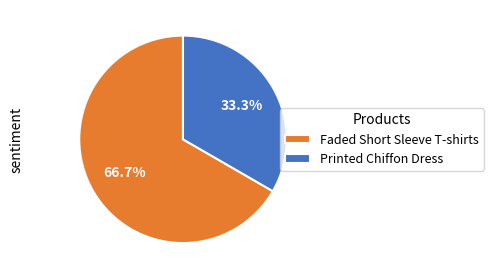

Is there any slice that represents more than half of the pie?

Yes